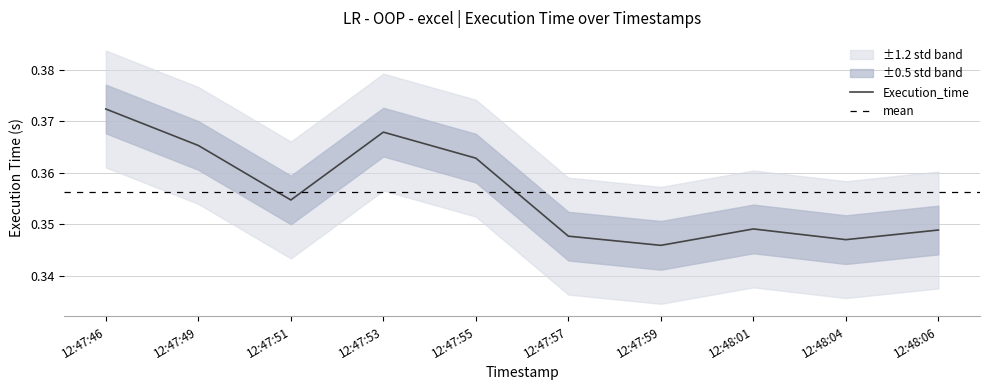

Which label corresponds to the smallest value in the chart?

12:47:59